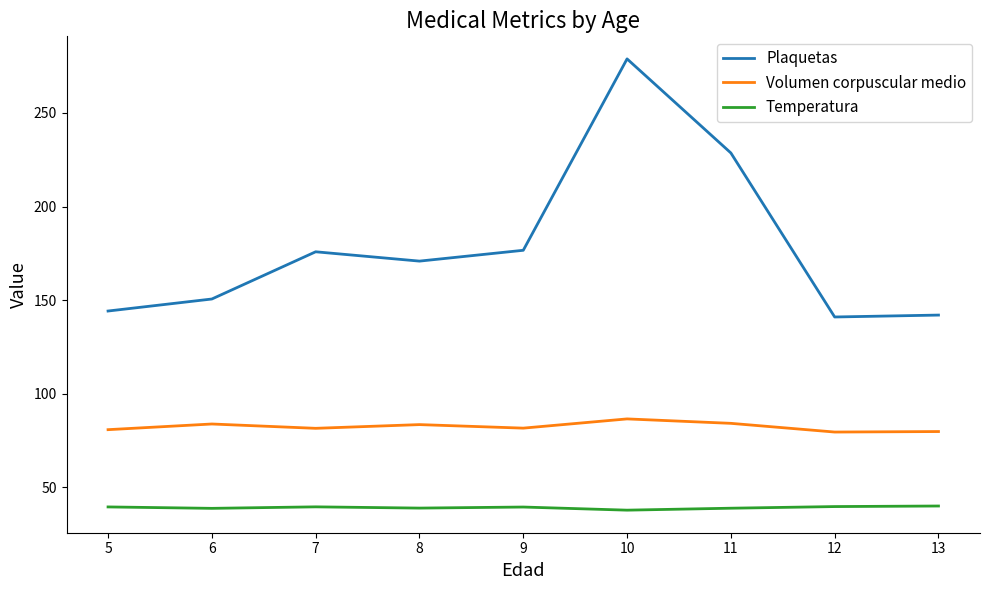

What is the lowest value of the Volumen corpuscular medio series?

79.6